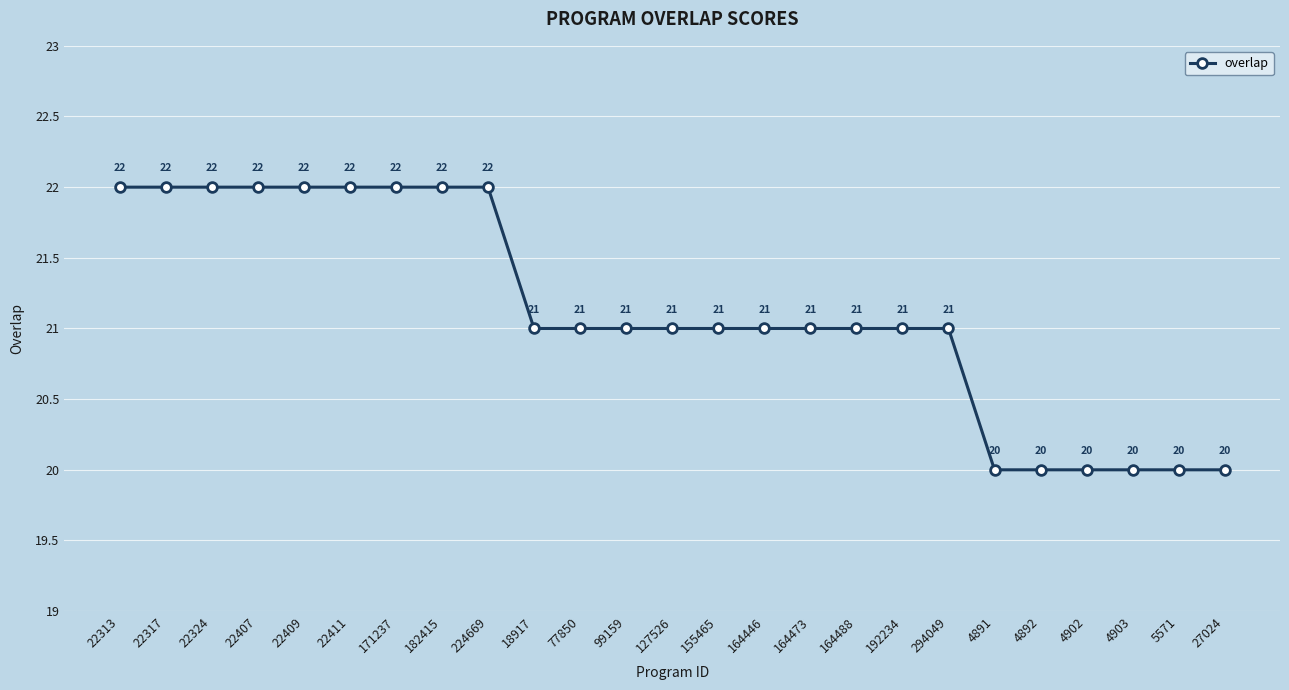

Is this an area chart (filled region under the line)?

No